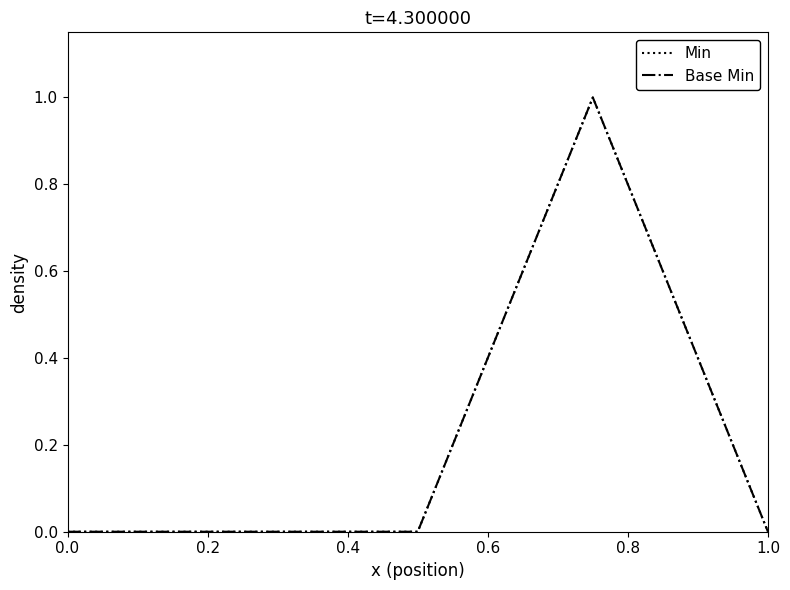

What is the maximum value shown in the chart?

1